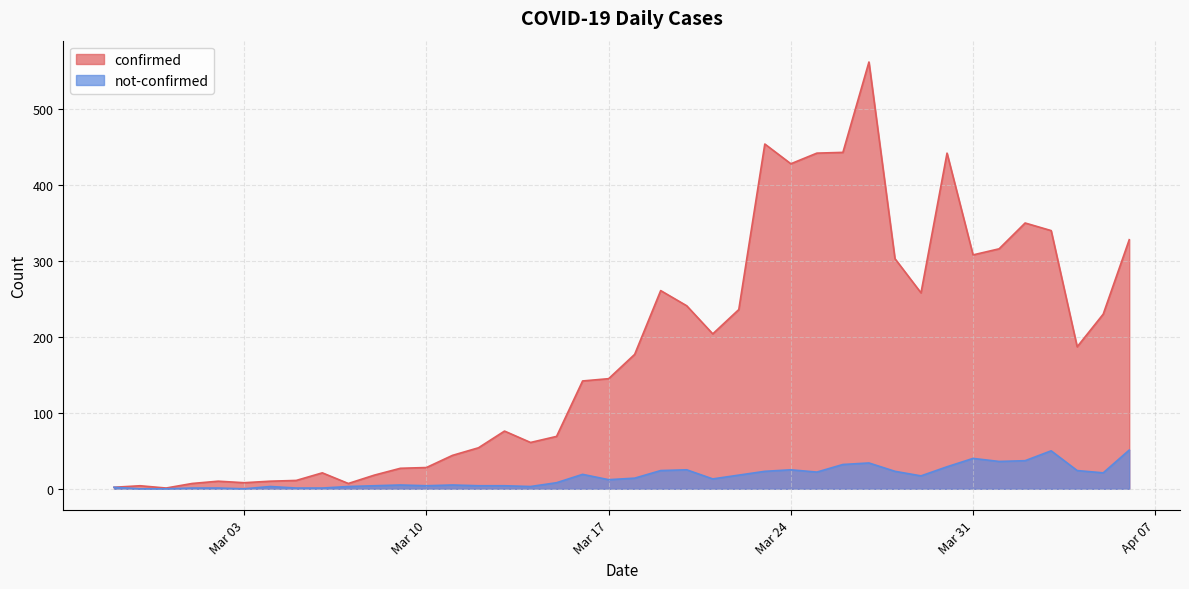

What are all the series names shown in the legend?

confirmed, not-confirmed